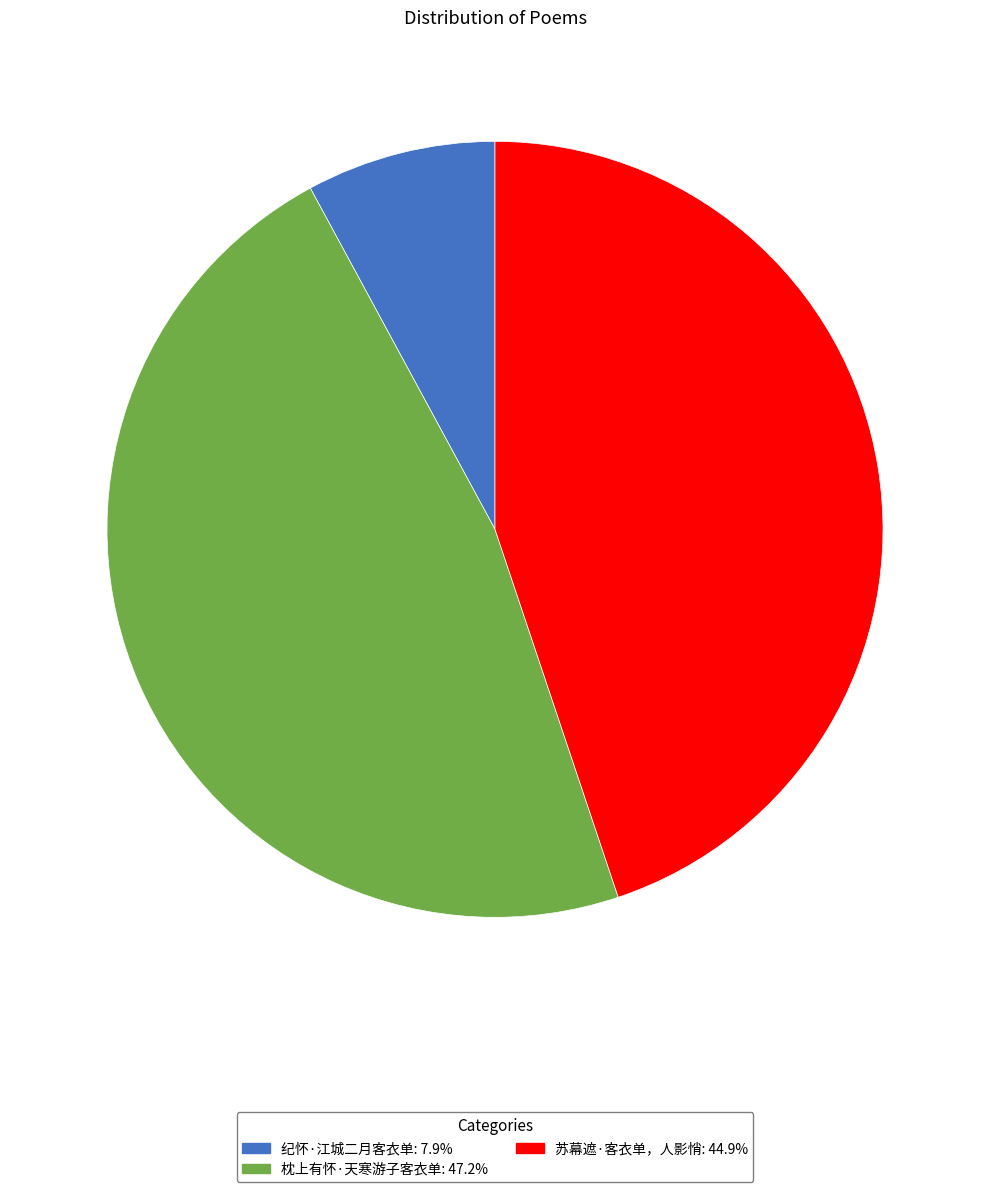

The 纪怀·江城二月客衣单 slice represents 8% of the pie. True or false?

True